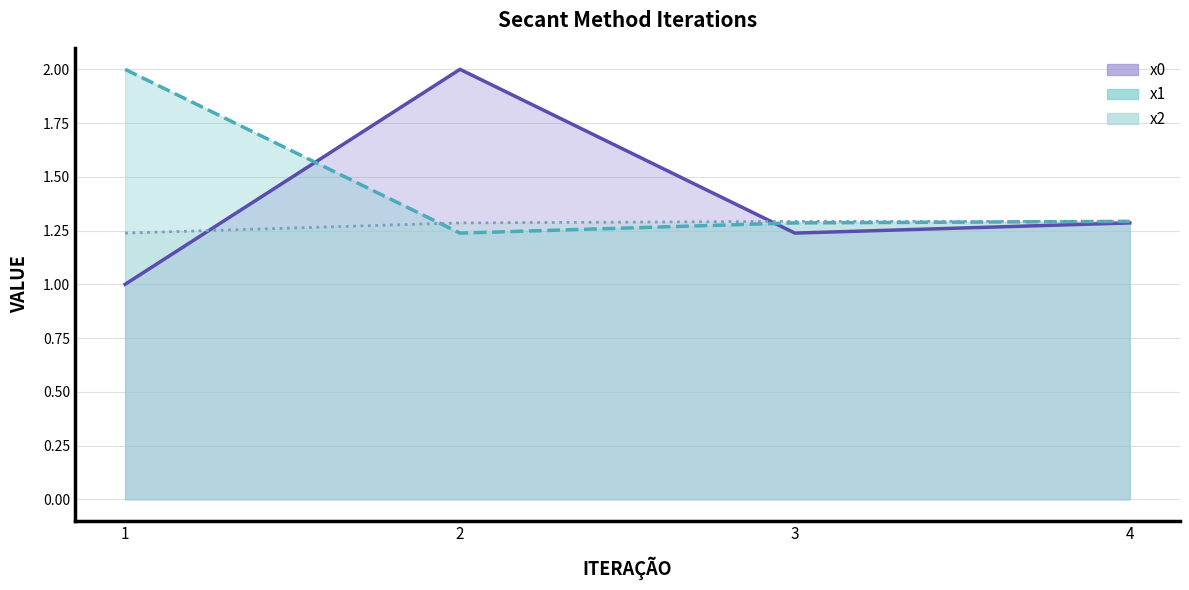

Reading right to left, extract all data points from this chart.

x0: 4=1.3	3=1.2	2=2.0	1=1.0
x1: 4=1.3	3=1.3	2=1.2	1=2.0
x2: 4=1.3	3=1.3	2=1.3	1=1.2